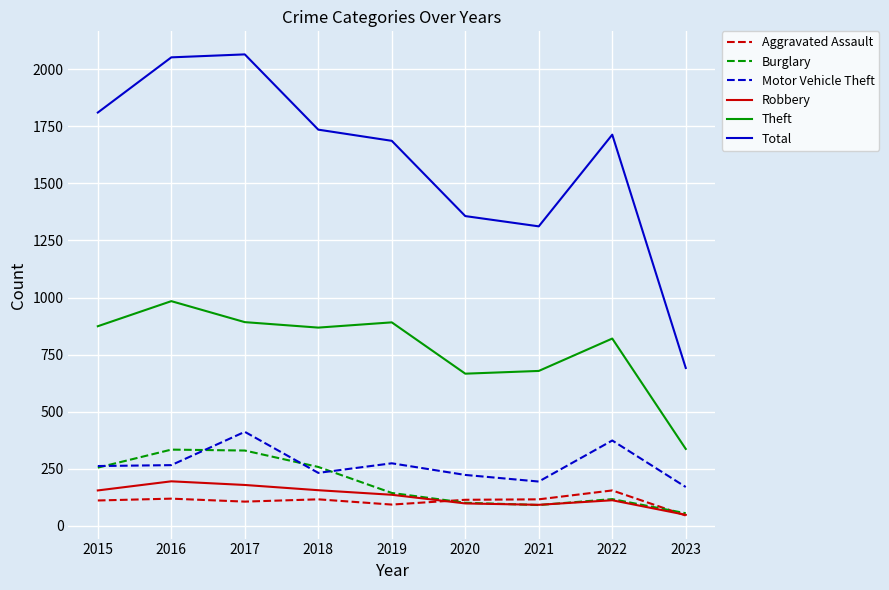

Which series changed the most between 2019 and 2023?

Total